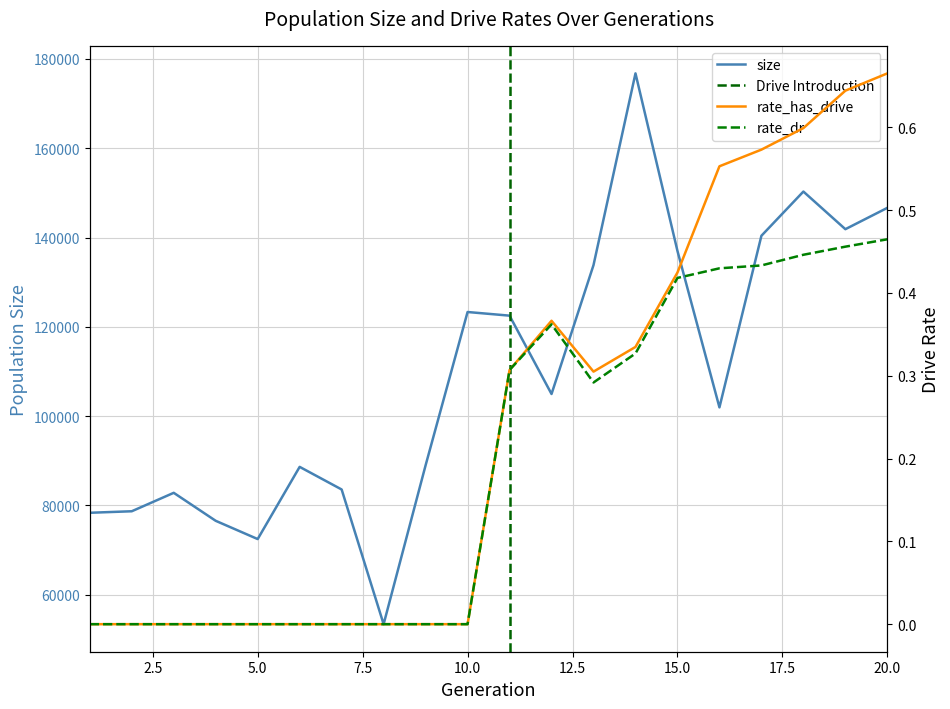

Which series has the largest total across all categories?

size